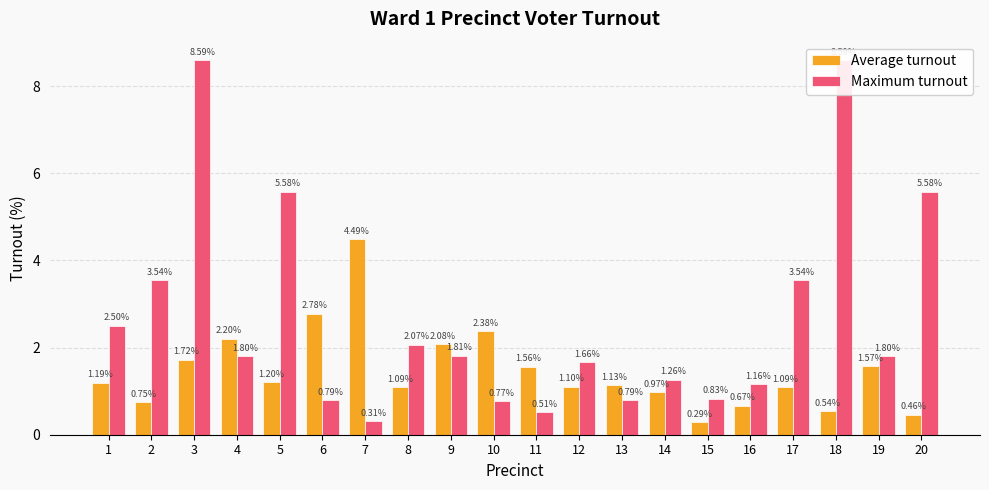

Which category has the lowest value across all series?

15